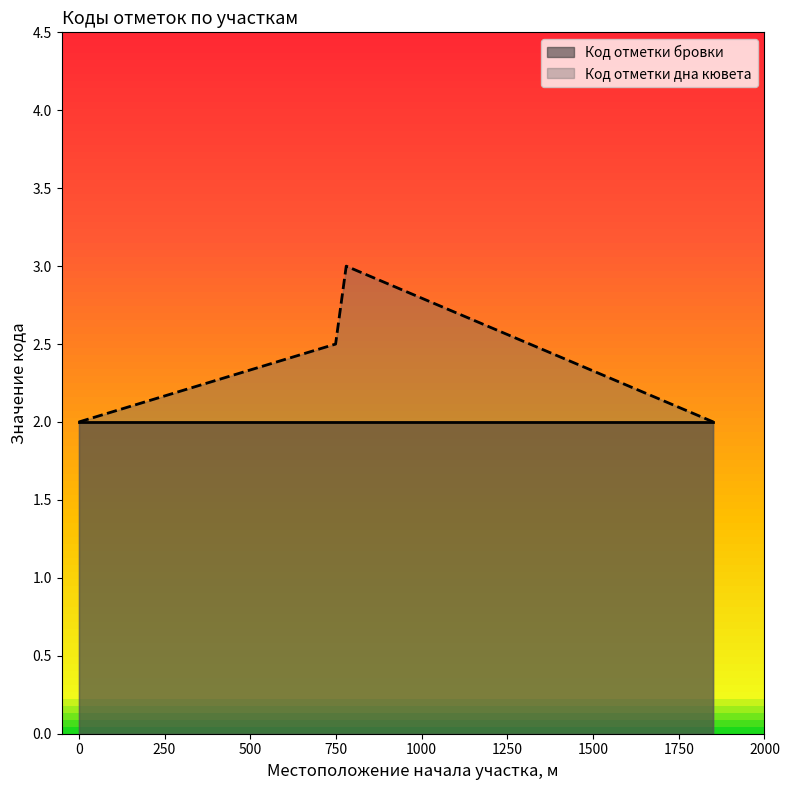

How many interior local peaks does the Код отметки дна кювета series have?

1